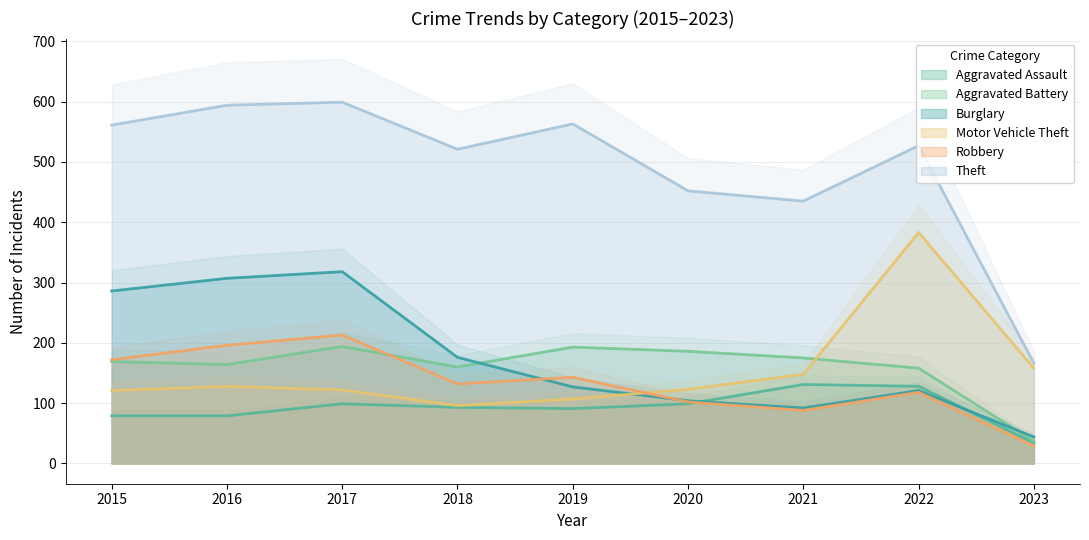

What is the minimum value for Aggravated Assault?

34